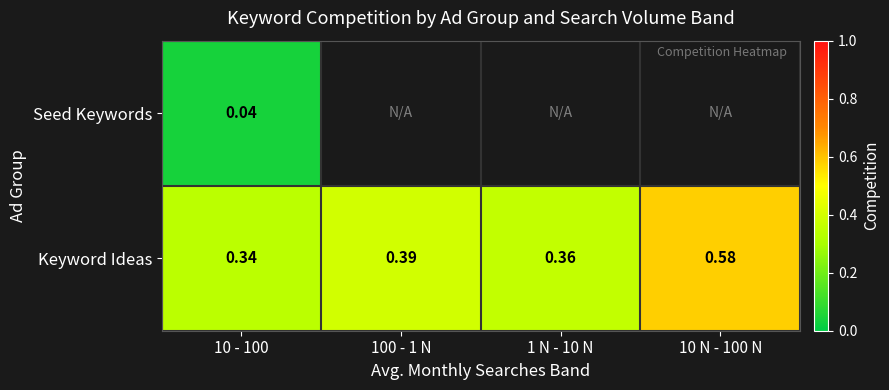

Which series has the widest spread of values?

Keyword Ideas